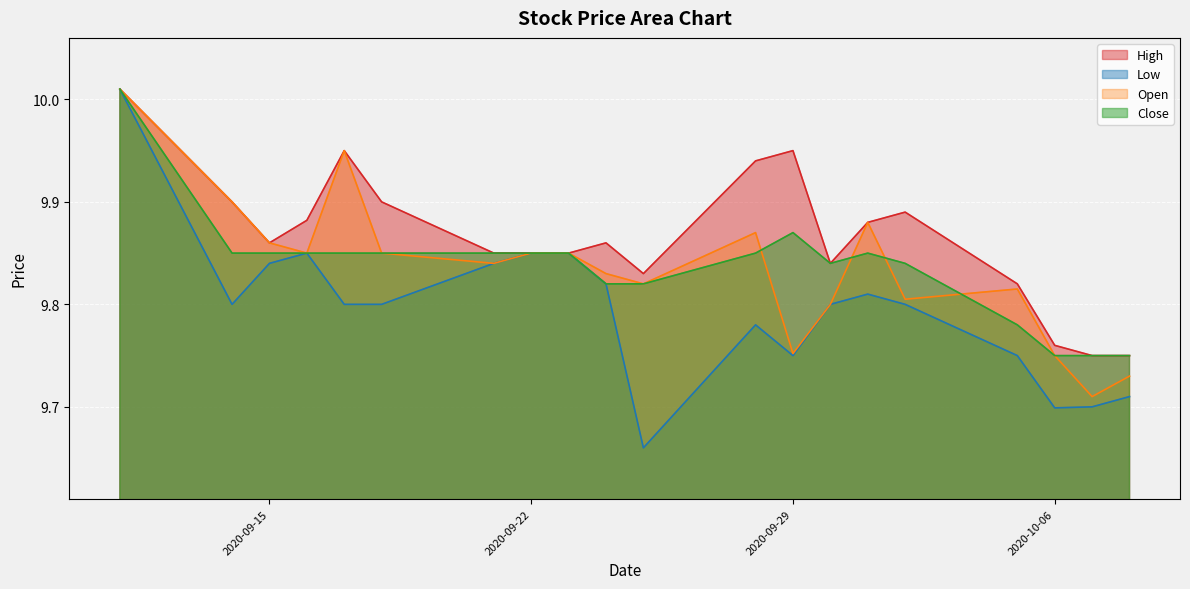

True or false: Close and Low intersect in this chart.

False